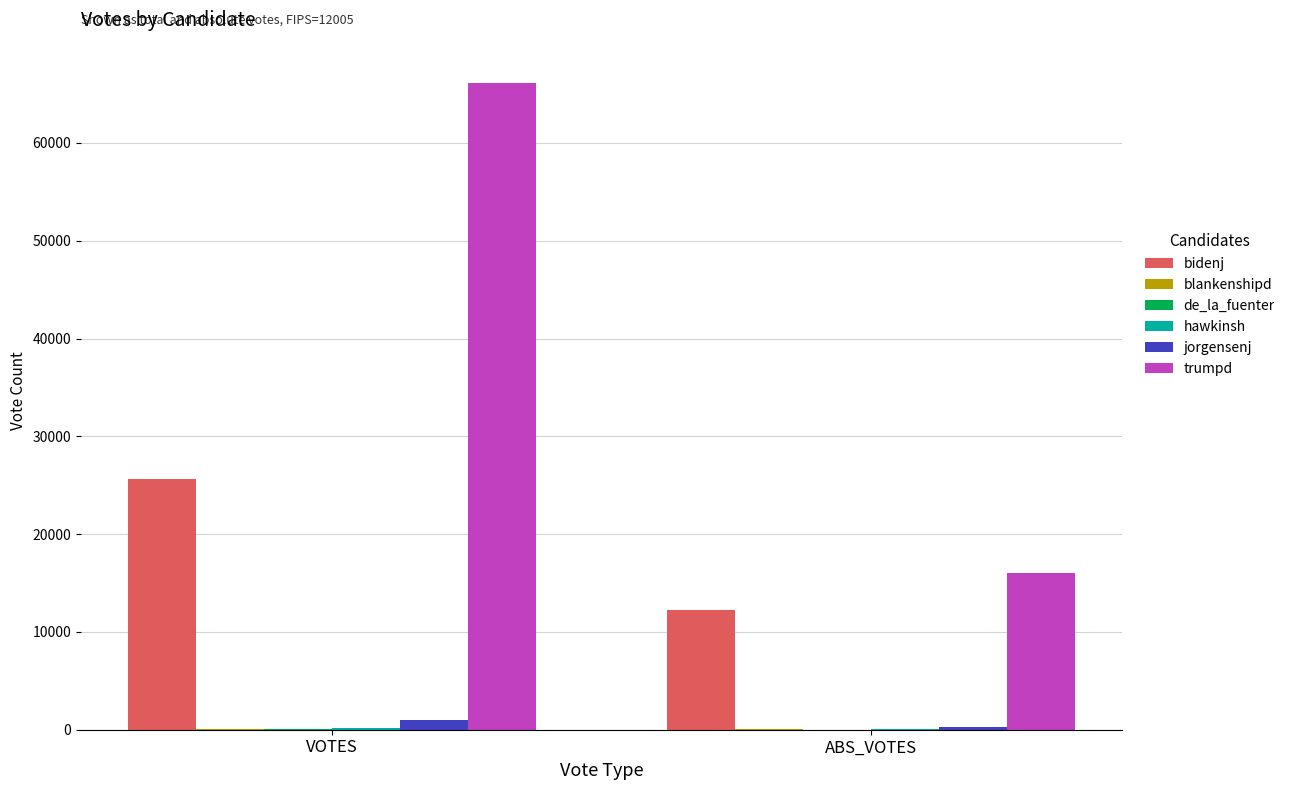

Which category has the highest value across all series?

VOTES